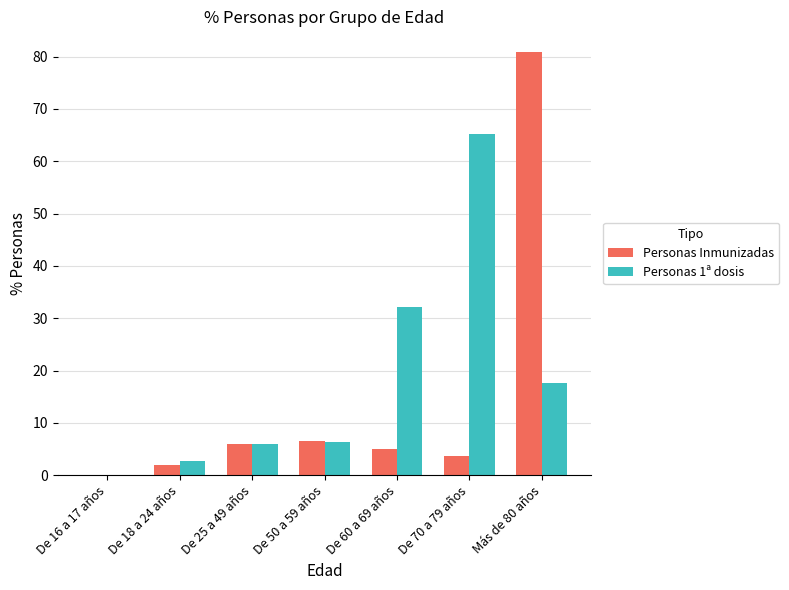

What is the sum of all Personas 1ª dosis values?

130.2